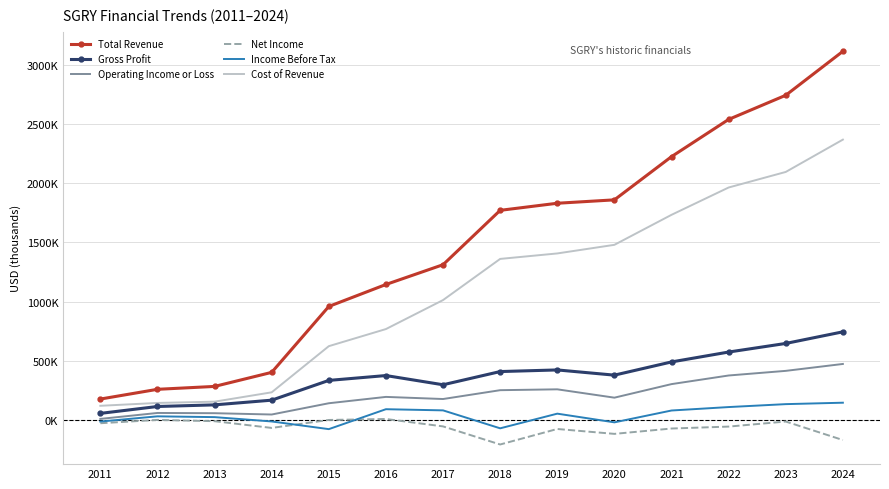

Reading left to right, extract all data points from this chart.

Total Revenue: 177900	260200	284600	403300	959900	1145400	1312400	1771500	1831400	1860100	2225100	2539300	2743300	3114300
Gross Profit: 56900	115100	128800	168500	335400	376400	298600	410100	423800	379800	491400	574900	647500	745600
Operating Income or Loss: 10300	60500	58500	47400	142500	196100	178200	252800	260100	189600	304100	376900	416000	474300
Net Income: -26300	1900	-9100	-65900	1400	9500	-53000	-205700	-74800	-116100	-70900	-54600	-11900	-168100
Income Before Tax: -12100	32000	25300	-11300	-76100	92200	82300	-69200	54600	-18800	81200	110300	135000	147100
Cost of Revenue: 121000	145100	155800	234800	624500	769000	1013800	1361400	1407600	1480300	1733700	1964400	2095800	2368700